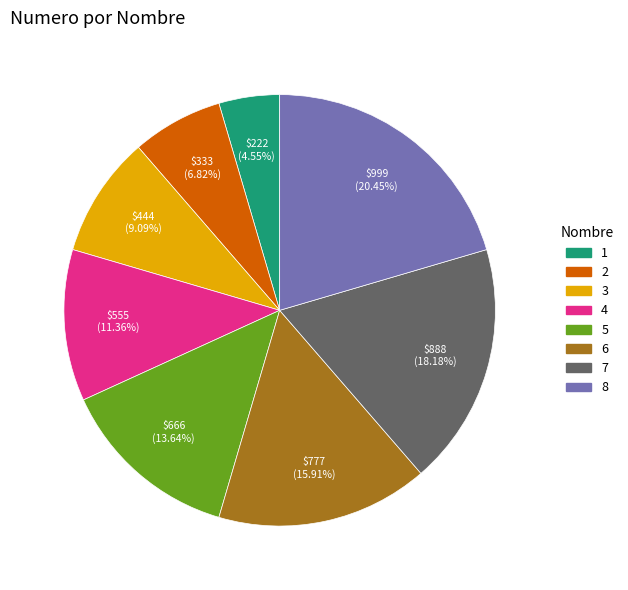

Between 2 and 7, which is larger?

7